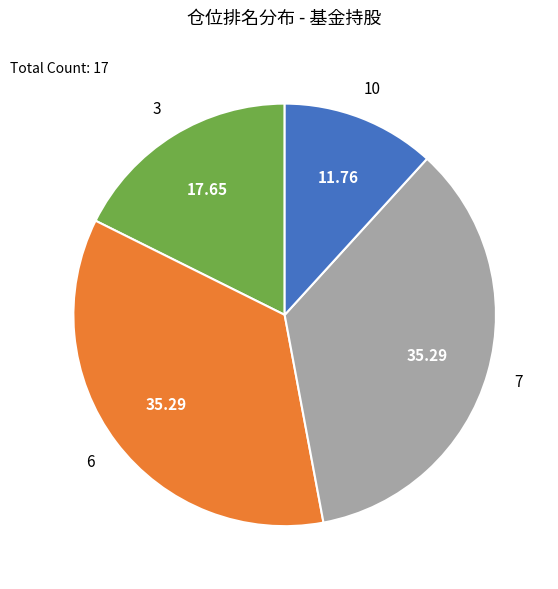

How many slices are in this pie chart?

4